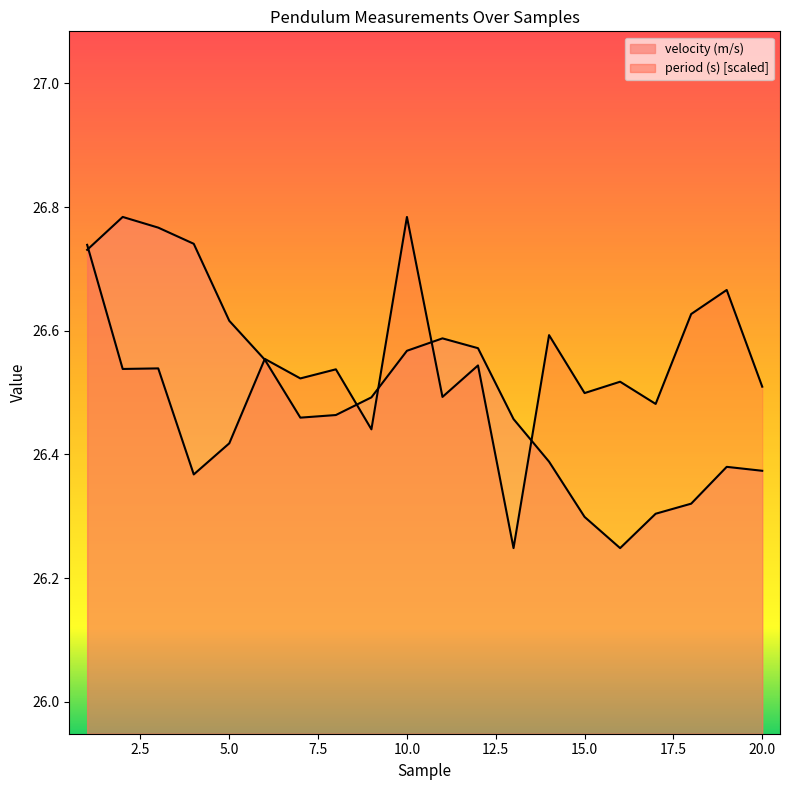

Reading left to right, what are all the values shown in this chart?

period (s): 26.7	26.5	26.5	26.4	26.4	26.6	26.5	26.5	26.4	26.8	26.5	26.5	26.2	26.6	26.5	26.5	26.5	26.6	26.7	26.5
velocity (m/s): 26.7	26.8	26.8	26.7	26.6	26.6	26.5	26.5	26.5	26.6	26.6	26.6	26.5	26.4	26.3	26.2	26.3	26.3	26.4	26.4